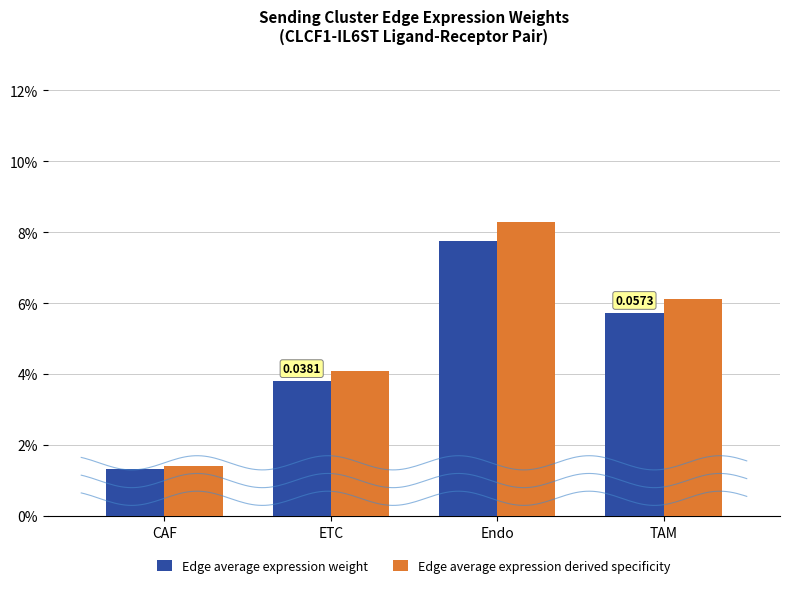

Does the chart contain any negative values?

No